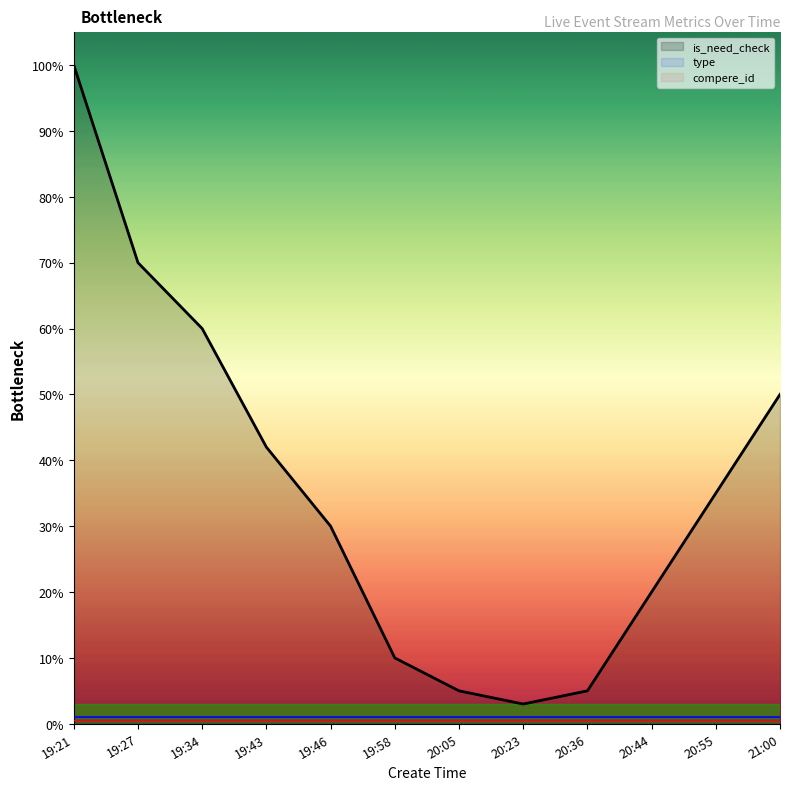

Reading right to left, list all the values displayed in this chart.

is_need_check: 0.5	0.3	0.2	0.1	0.0	0.1	0.1	0.3	0.4	0.6	0.7	1.0
type: 0.0	0.0	0.0	0.0	0.0	0.0	0.0	0.0	0.0	0.0	0.0	0.0
compere_id: 0.0	0.0	0.0	0.0	0.0	0.0	0.0	0.0	0.0	0.0	0.0	0.0